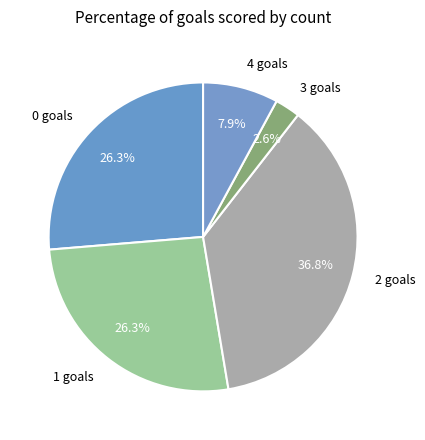

To the nearest percent, what is the average slice percentage?

20%